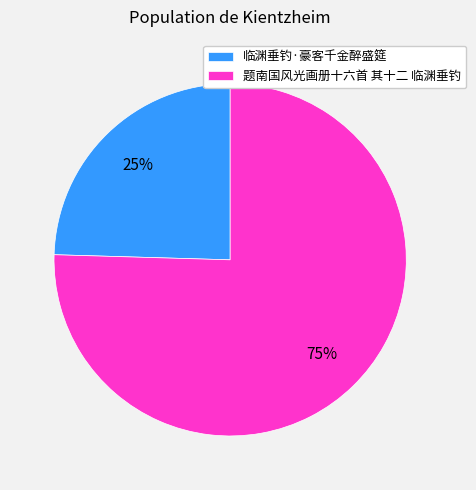

Between 临渊垂钓·豪客千金醉盛筵 and 题南国风光画册十六首 其十二 临渊垂钓, which is larger?

题南国风光画册十六首 其十二 临渊垂钓